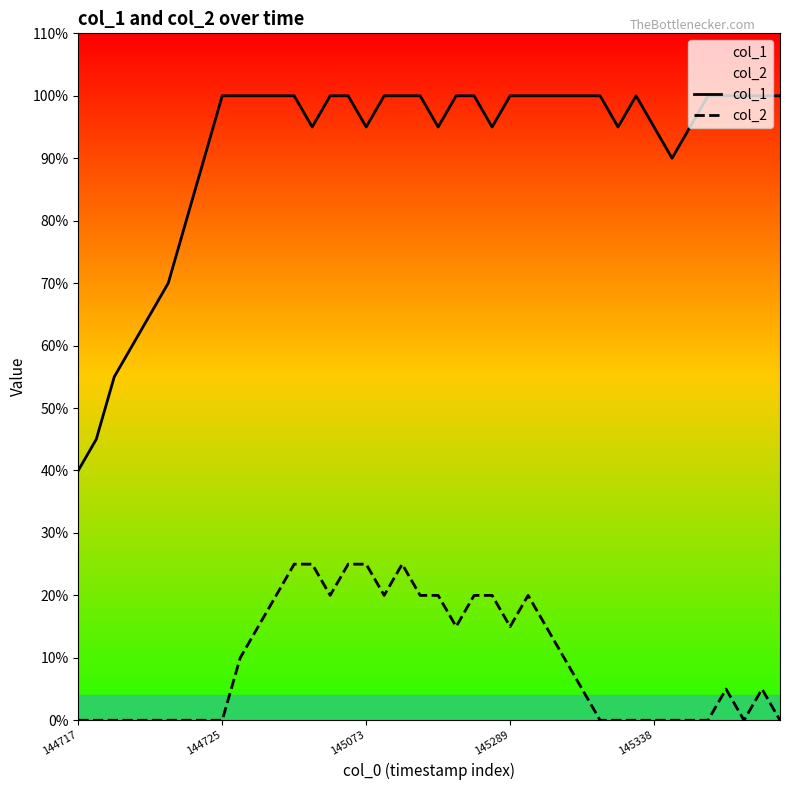

Which category has the highest value across all series?

144725